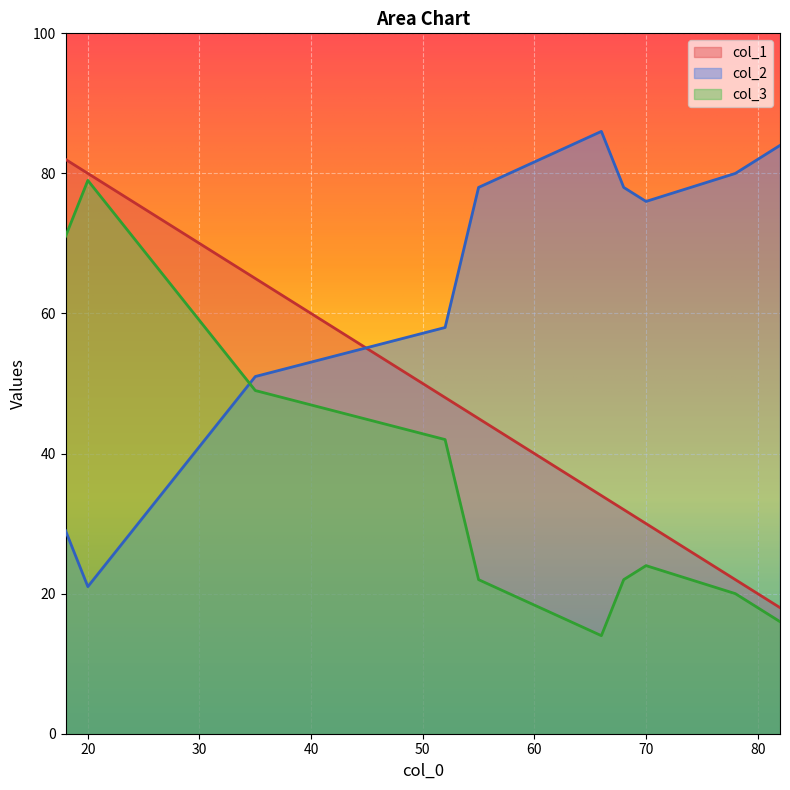

What is the difference between the col_2 values at 35 and 52?

7